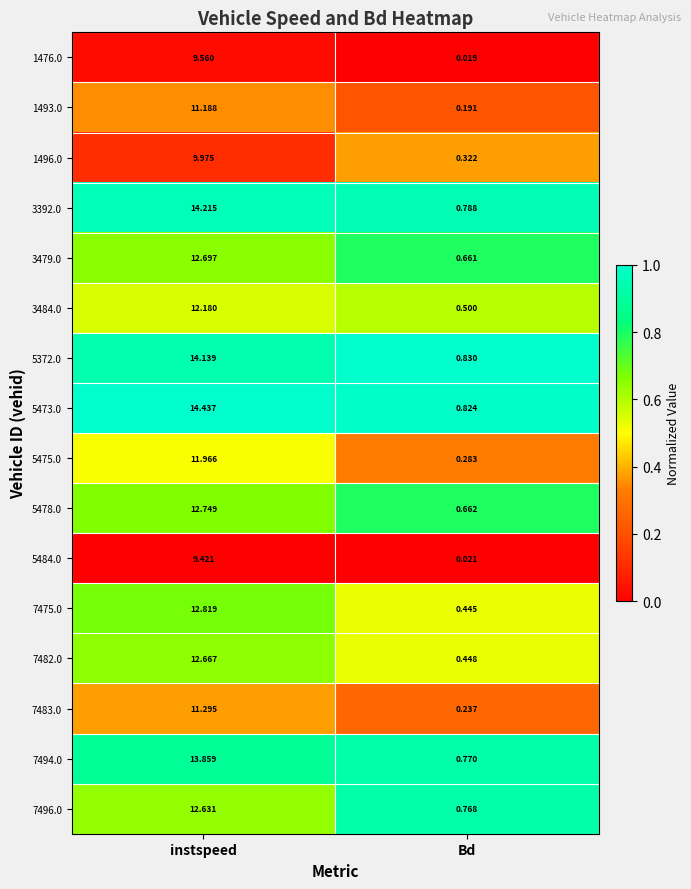

Where does the 7494.0 series first go above 13?

instspeed